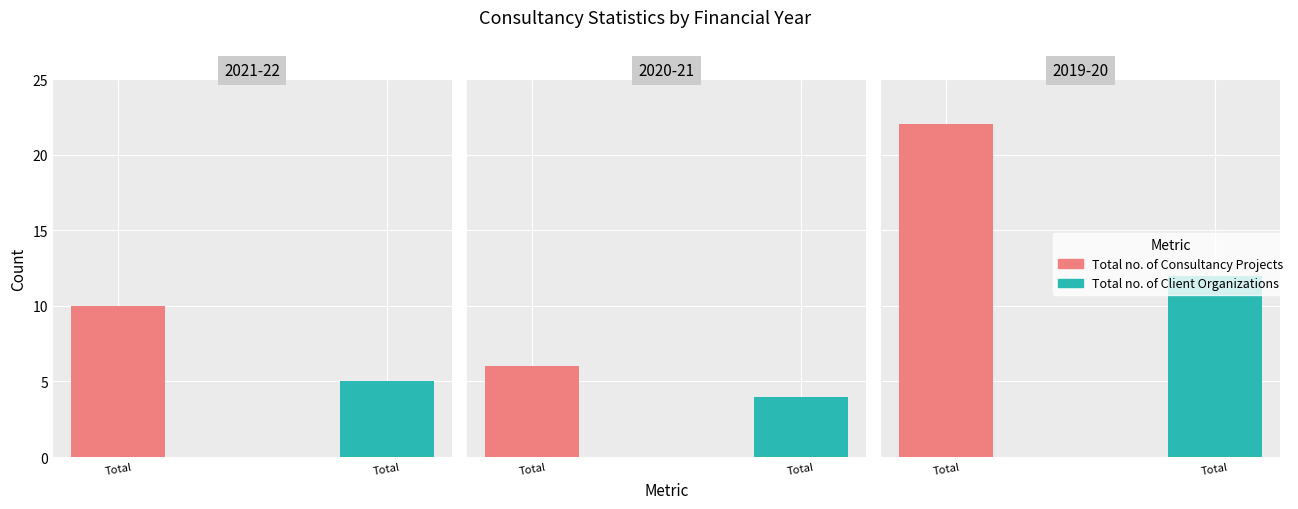

Reading left to right, transcribe all the data shown in this chart.

Total no. of Consultancy Projects: 10	6	22
Total no. of Client Organizations: 5	4	12